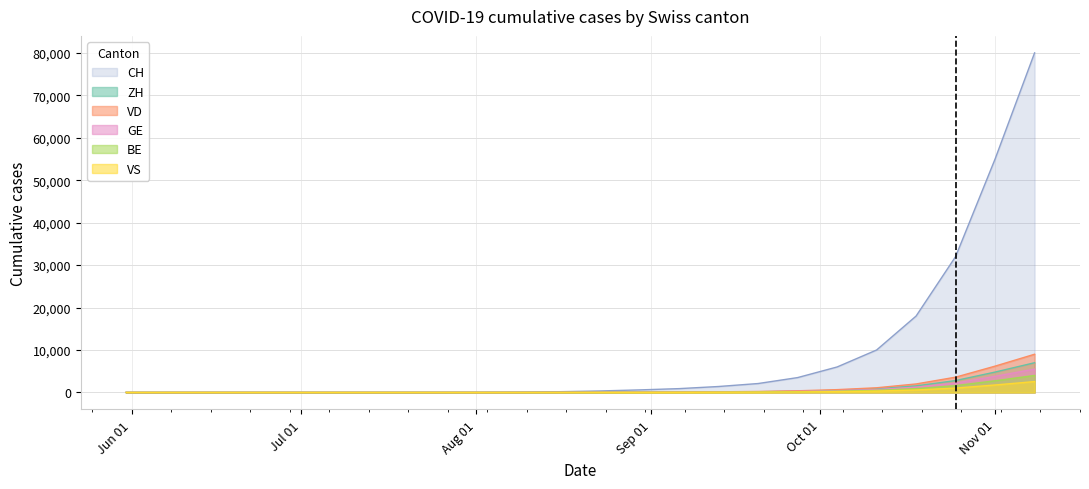

Reading left to right, transcribe all the data shown in this chart.

CH: 0	1	6	10	12	13	14	16	20	35	80	180	350	600	900	1400	2100	3500	6000	10000	18000	32000	55000	80000
ZH: 0	0	0	0	0	0	0	0	0	1	2	6	14	26	42	68	105	175	300	500	900	1600	2750	4000
VD: 0	0	2	2	2	2	2	2	3	4	8	18	35	60	95	150	230	390	660	1100	2000	3600	6200	9000
GE: 0	1	1	1	1	1	1	1	1	2	4	10	22	38	60	95	145	240	410	680	1240	2200	3800	5500
BE: 0	0	0	0	0	1	1	1	1	2	5	12	25	45	70	110	170	290	500	850	1550	2800	4800	7000
VS: 0	0	0	0	0	0	0	0	1	1	2	5	10	18	28	44	68	115	195	320	580	1030	1760	2560